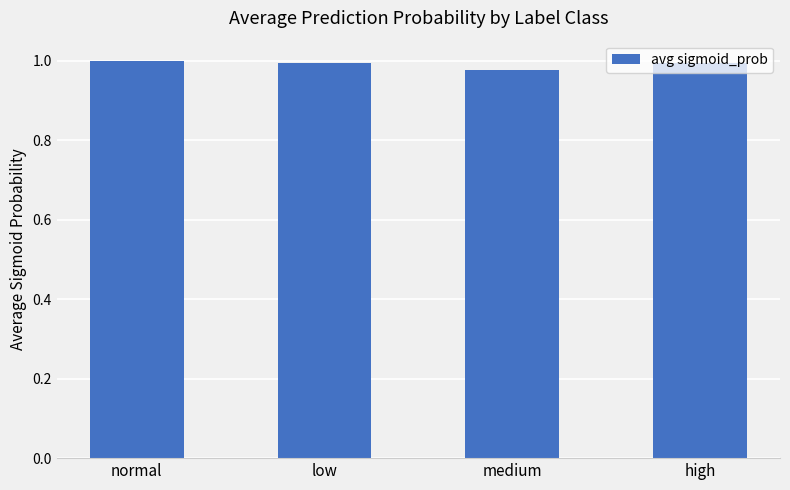

What is the label of the 1st bar from the left?

normal